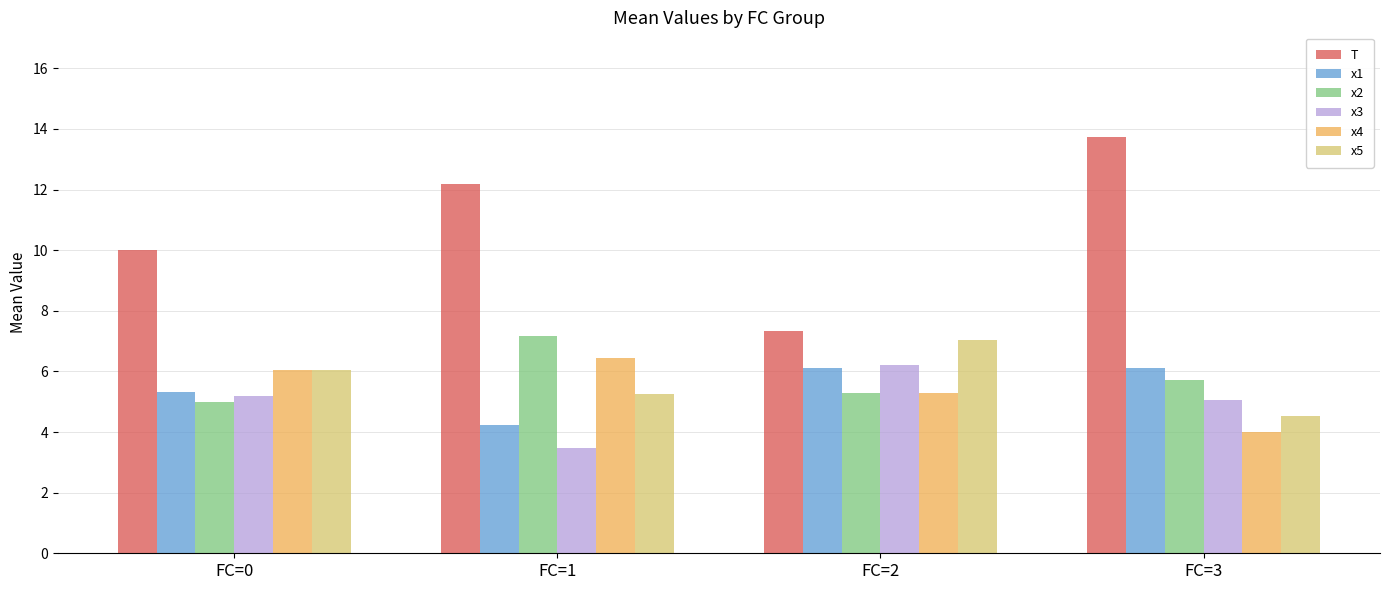

Is it true that x3 equals 8.5 at FC=3?

False